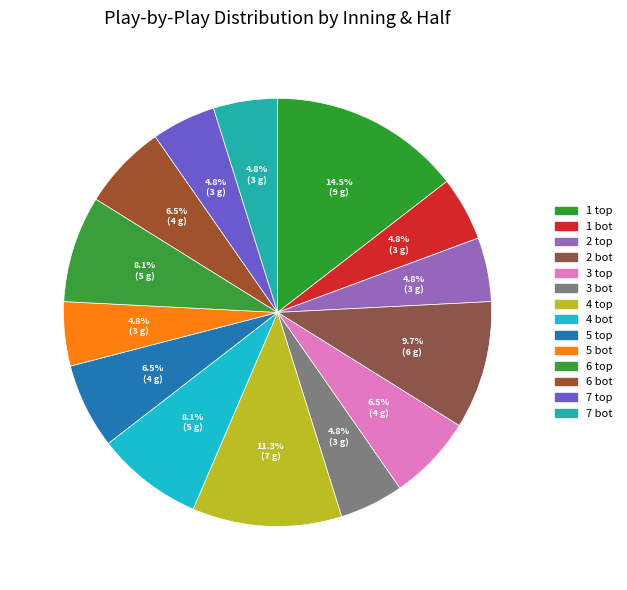

Is it true that 4 bot is 20% of the pie?

False